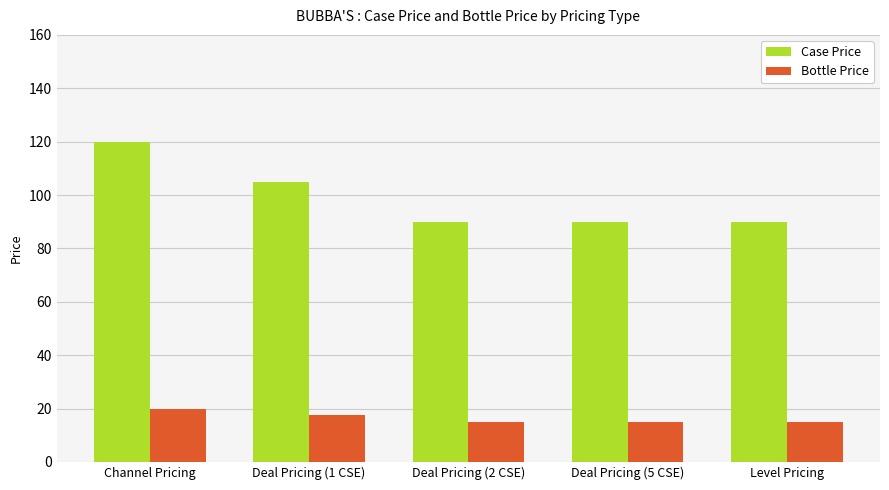

The Case Price series shows 152.0 at Deal Pricing (5 CSE). True or false?

False